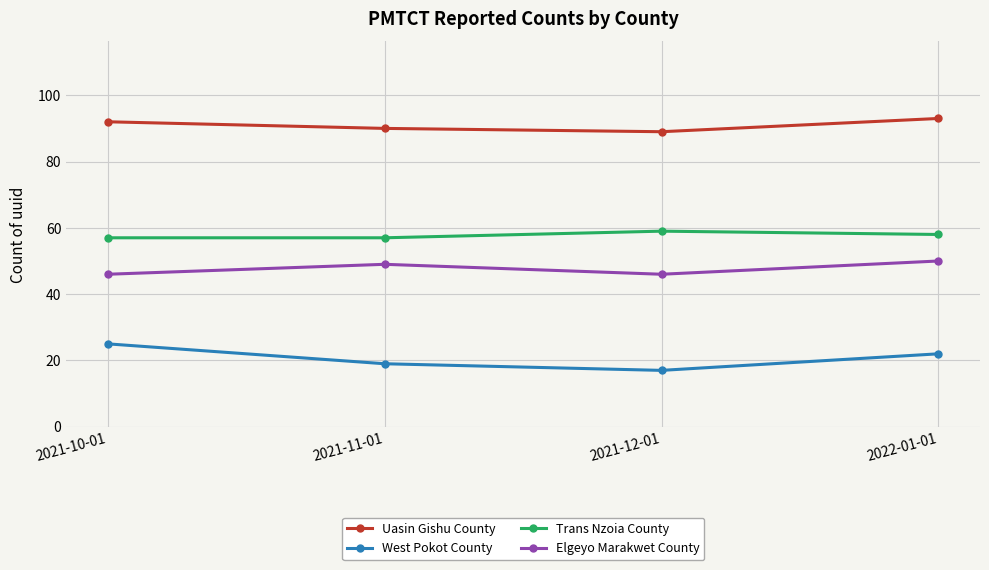

True or false: Uasin Gishu County has more than 2 interior local peaks.

False